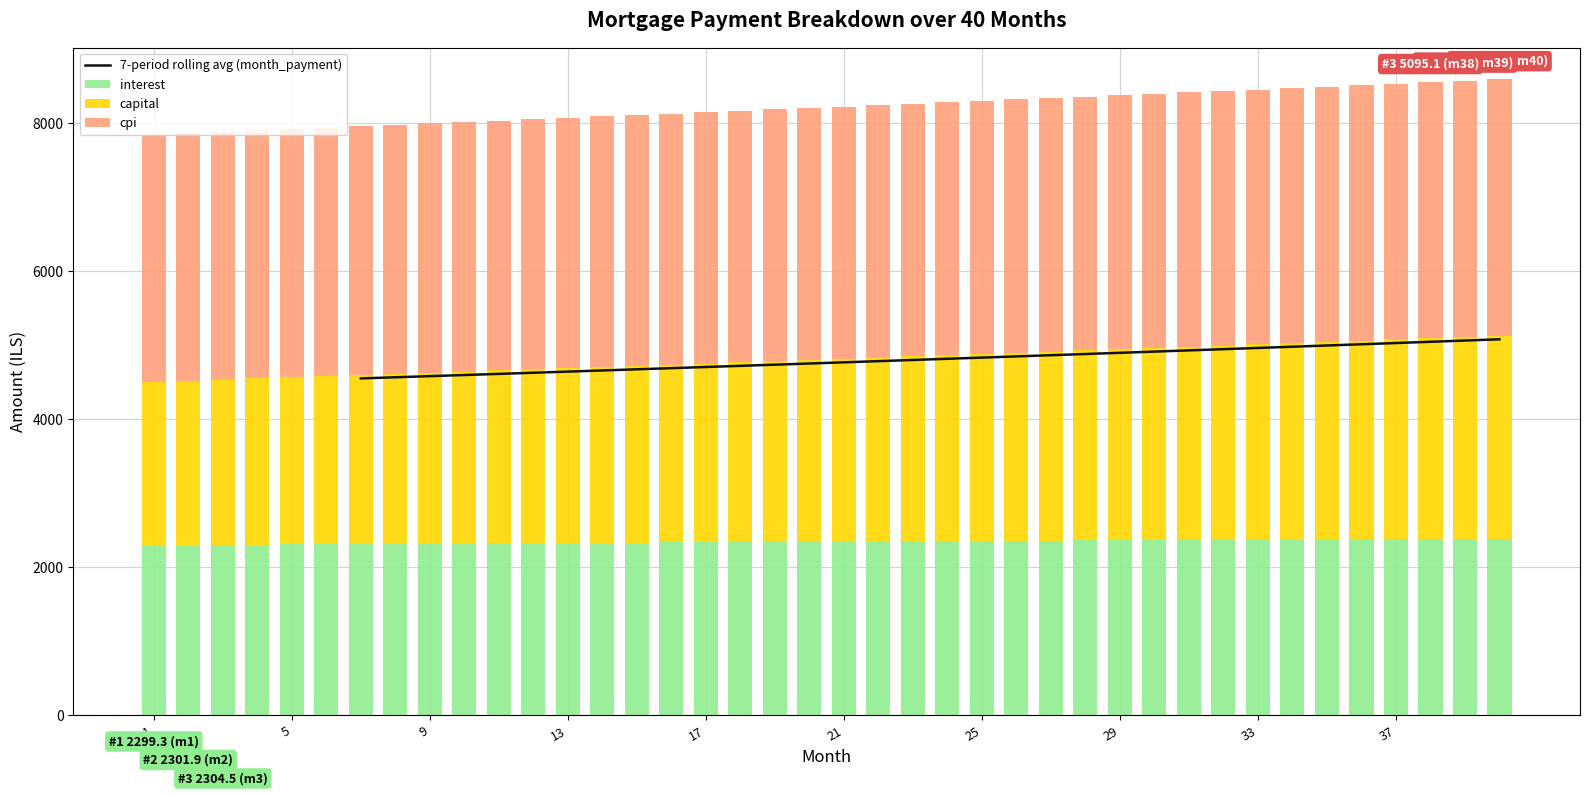

At which label does capital reach its peak?

40